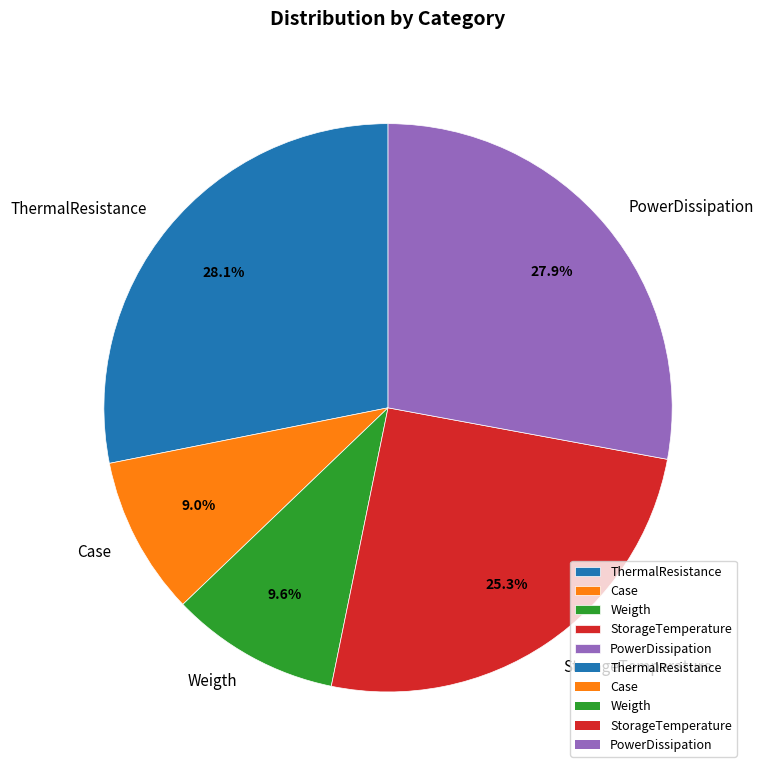

Which has a higher value, PowerDissipation or StorageTemperature?

PowerDissipation